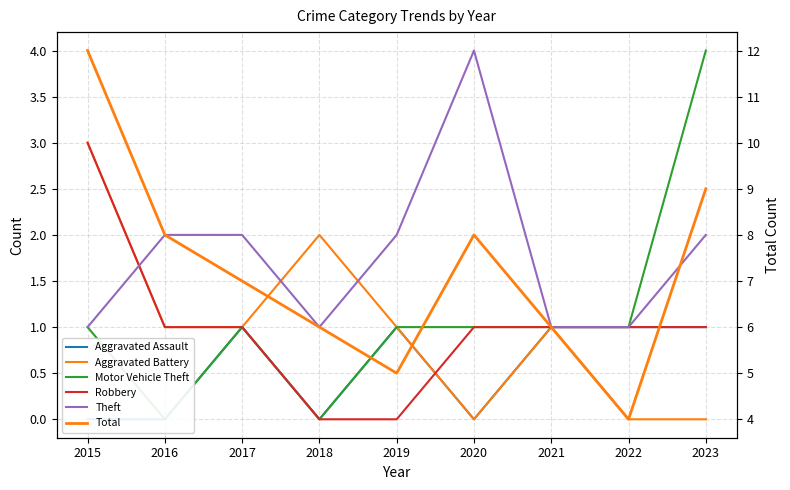

True or false: Total and Motor Vehicle Theft intersect in this chart.

False